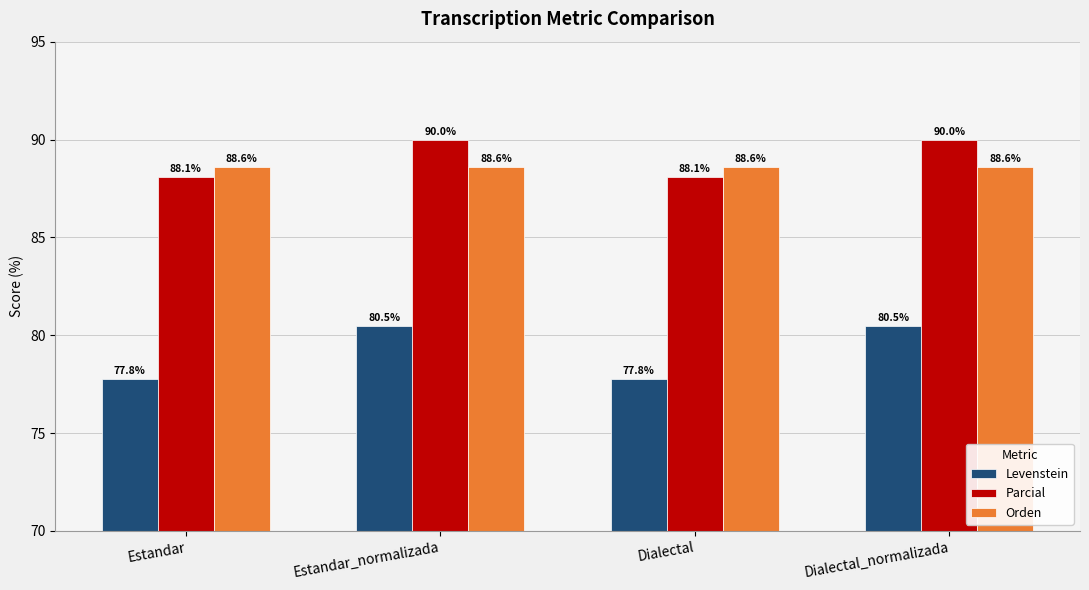

Is it true that Parcial equals 90.0 at Estandar_normalizada?

True